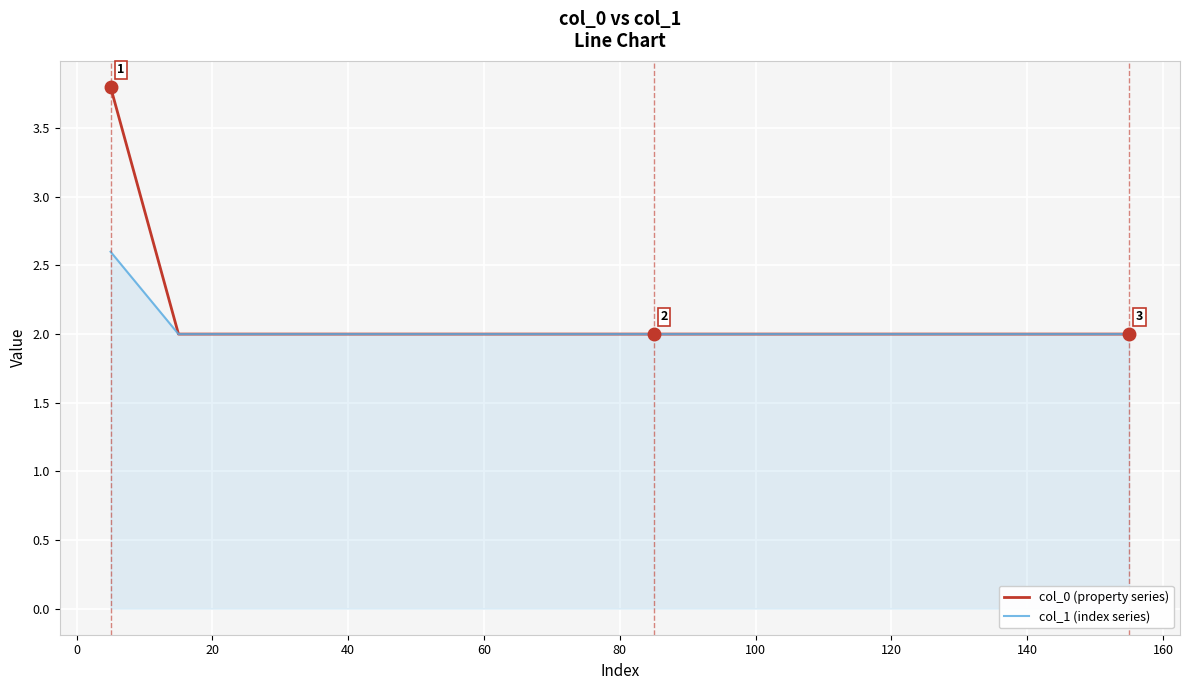

Which series has the widest spread of values?

col_0 (property series)